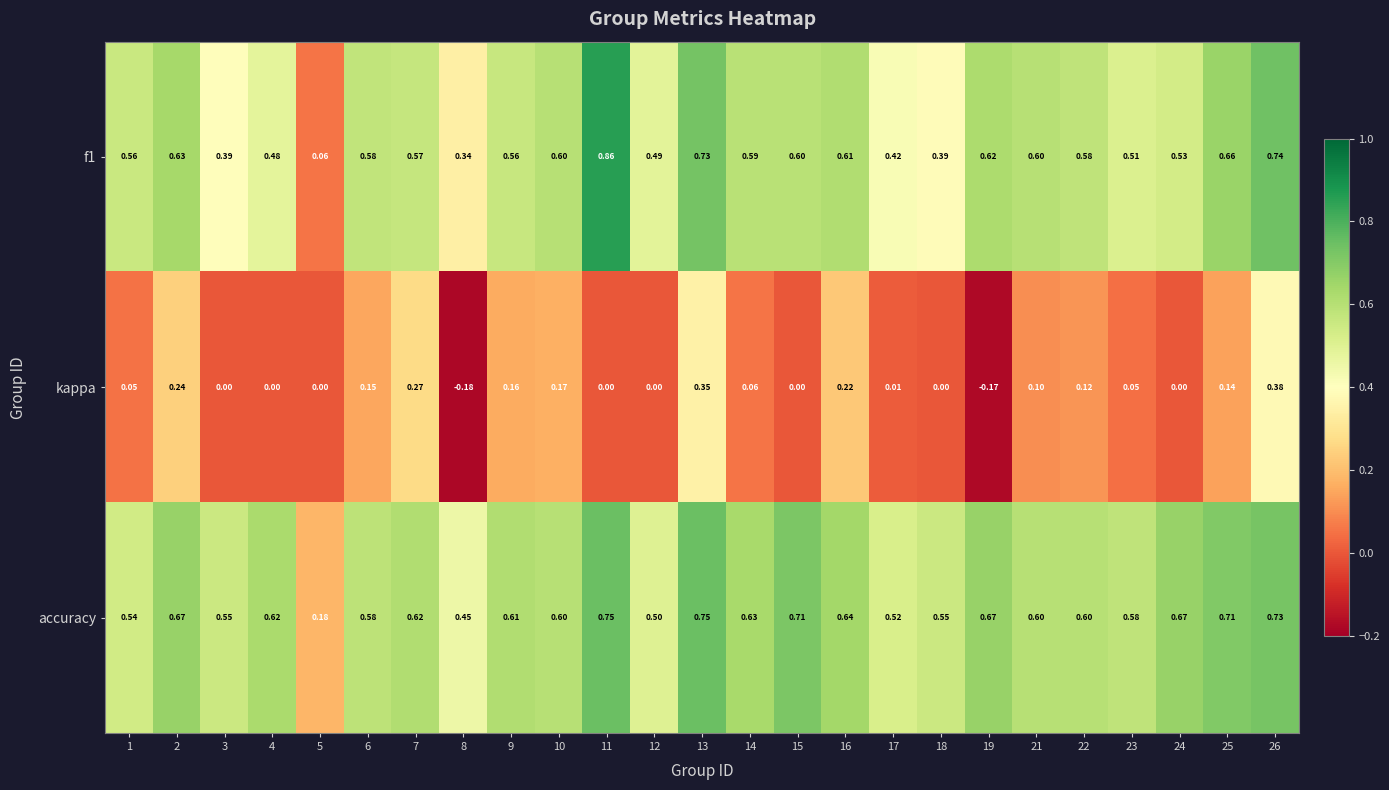

How many distinct data groups are displayed?

3